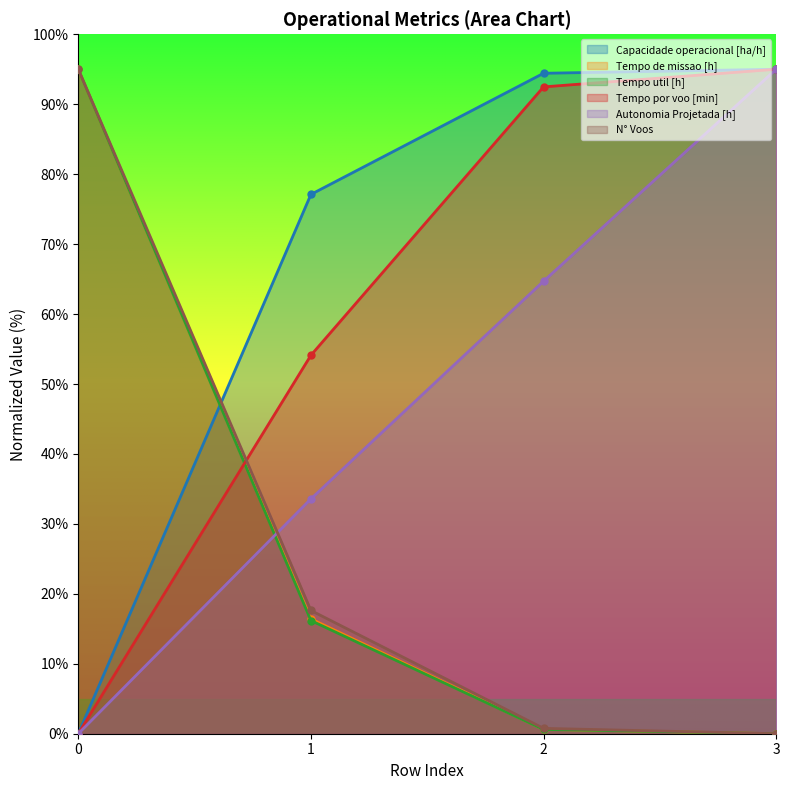

At how many categories does at least one series exceed 89?

3